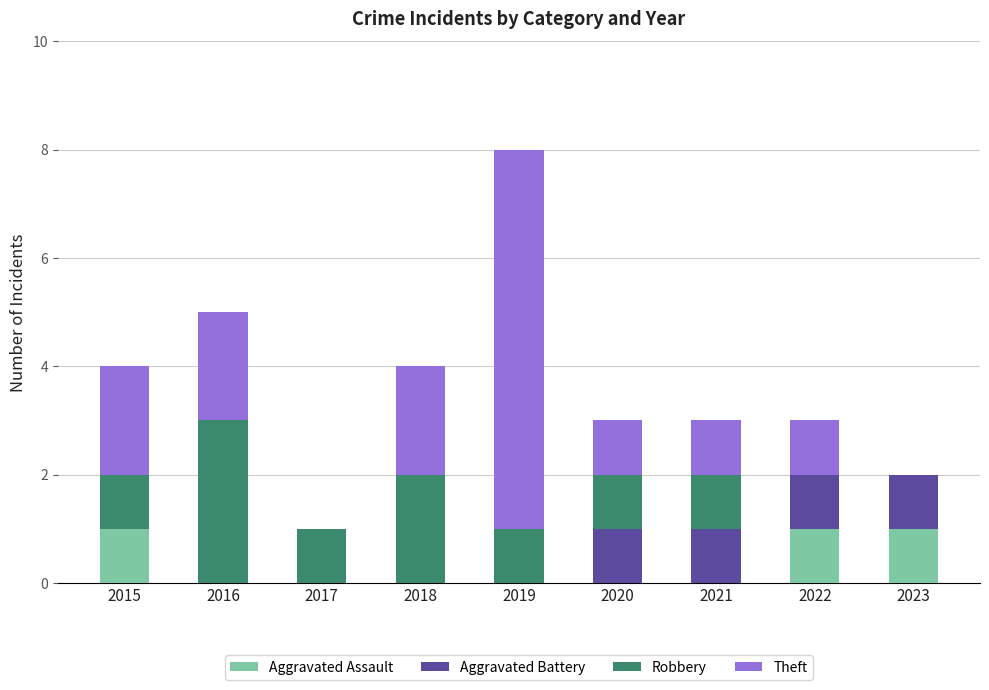

Are the bars horizontal?

No